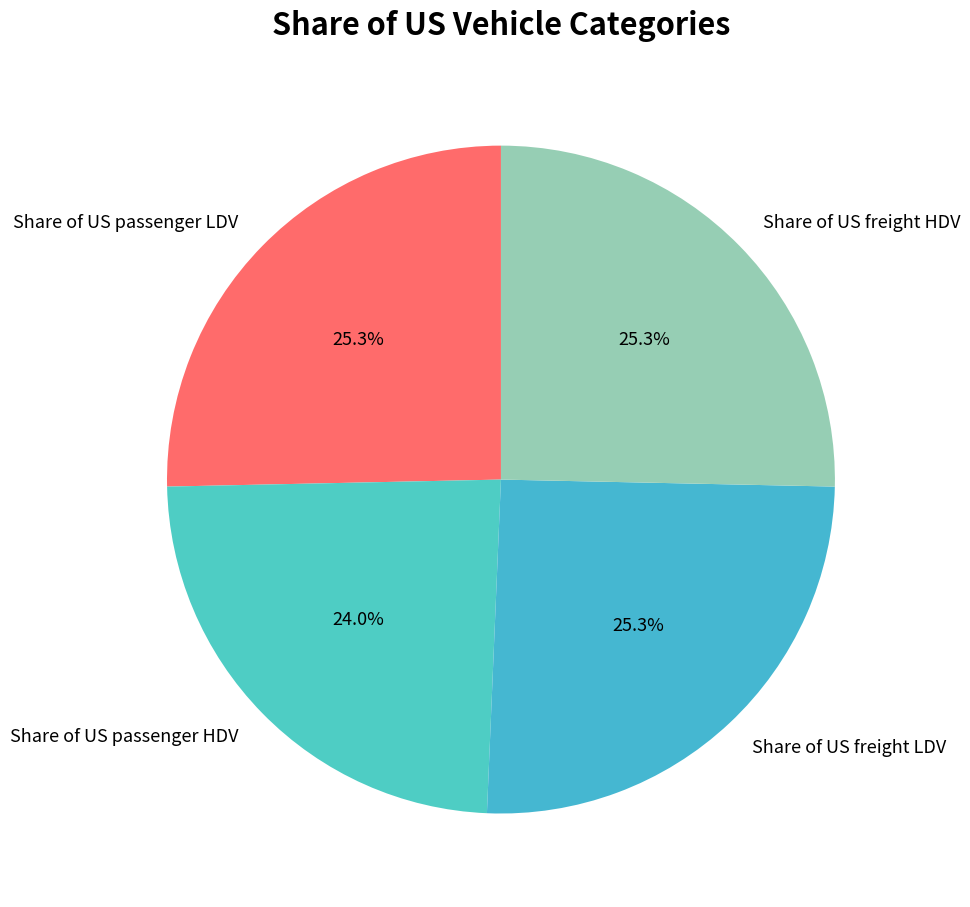

What percentage is the Share of US passenger HDV slice, to the nearest percent?

24%